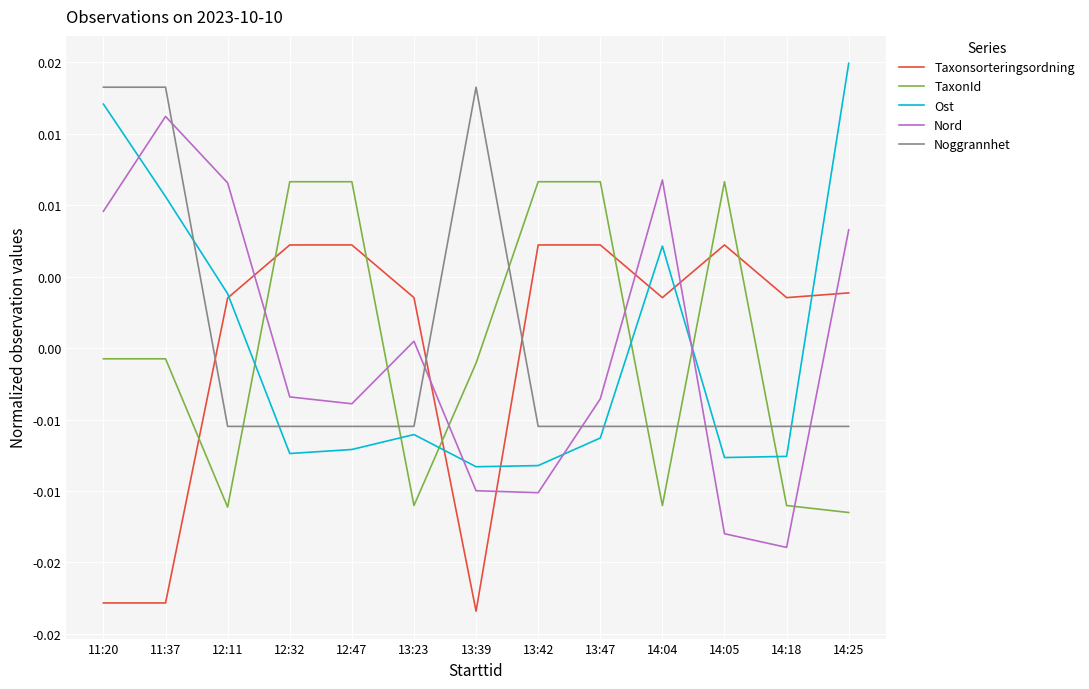

Does the chart display data point markers on the line(s)?

No